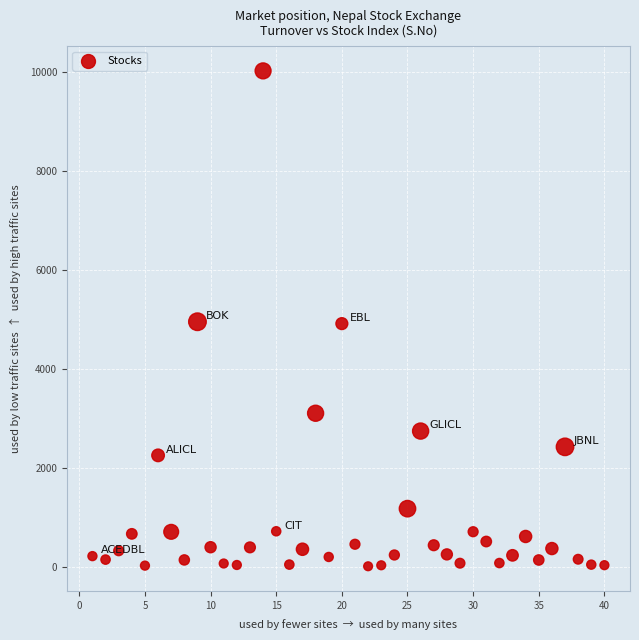

What is the range of X values (max minus min)?

39